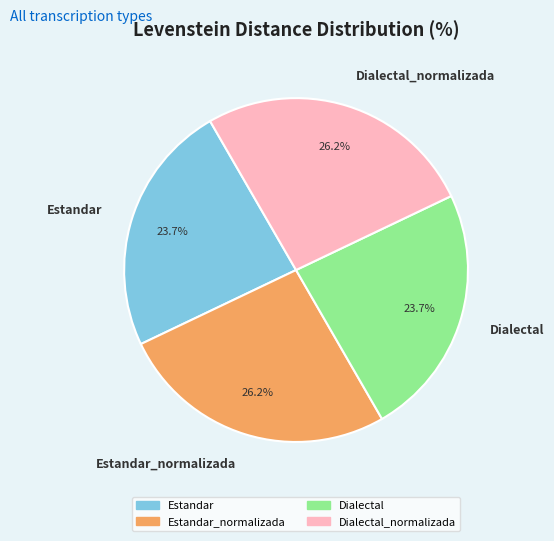

To the nearest percent, what is the difference between the largest and smallest slice percentages?

3%